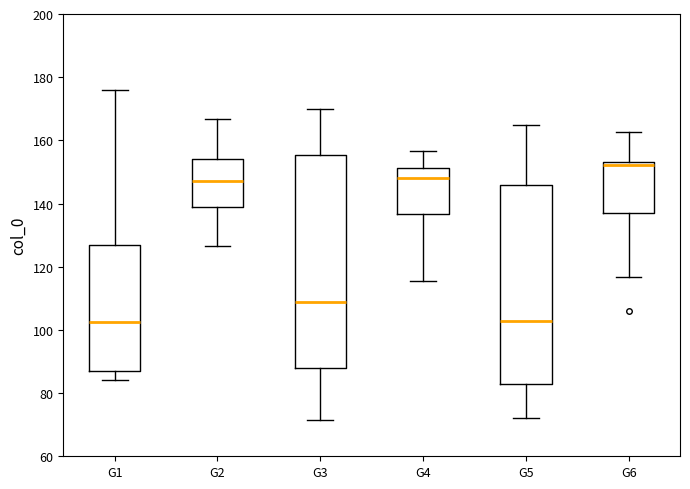

Where is the upper edge of the box for G2 on the y-axis? The values are not printed on the chart, so give them approximately, as read against the axis.

154